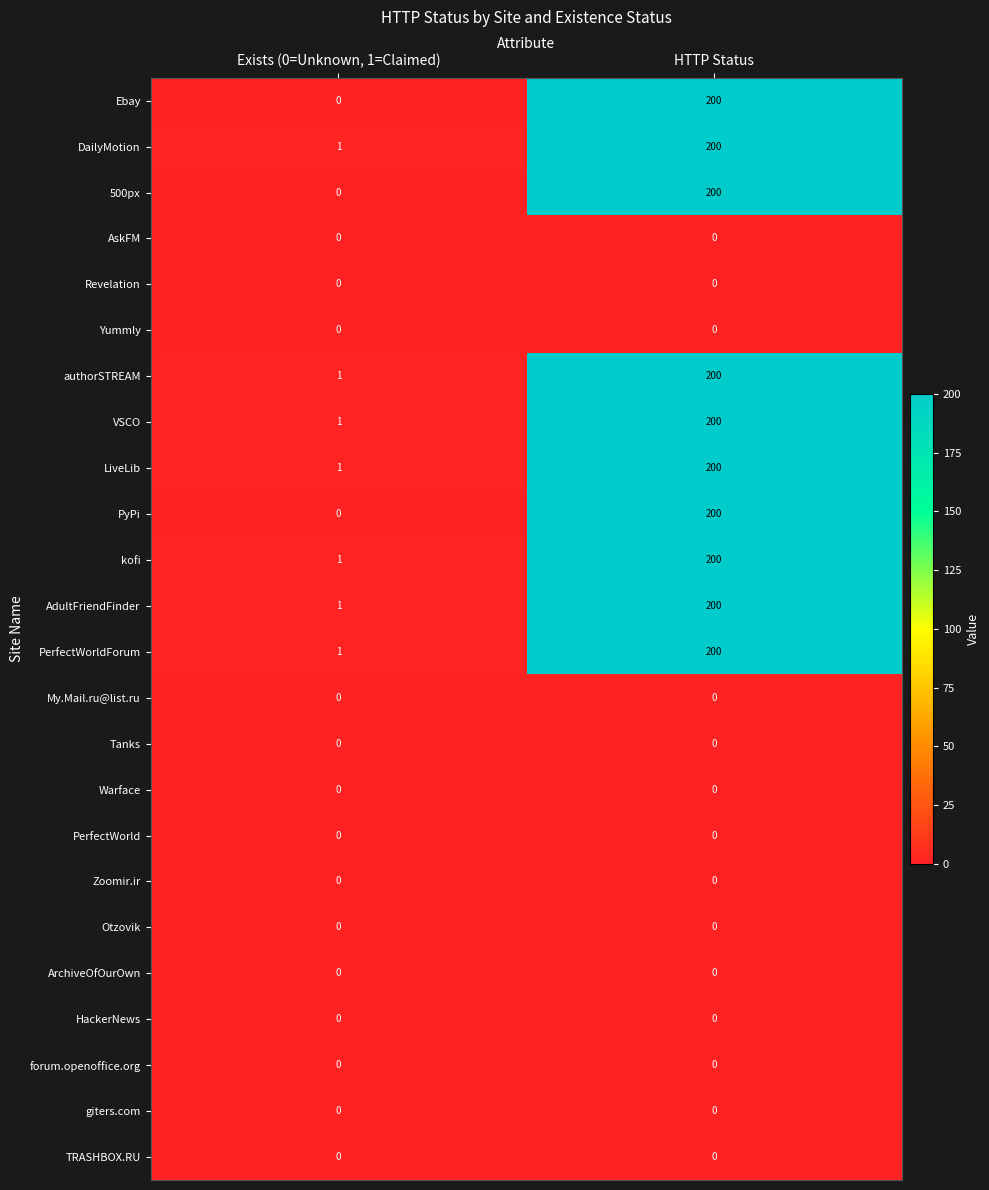

Is the value of AdultFriendFinder at Exists (0=Unknown, 1=Claimed) greater than the value of Ebay at HTTP Status?

No